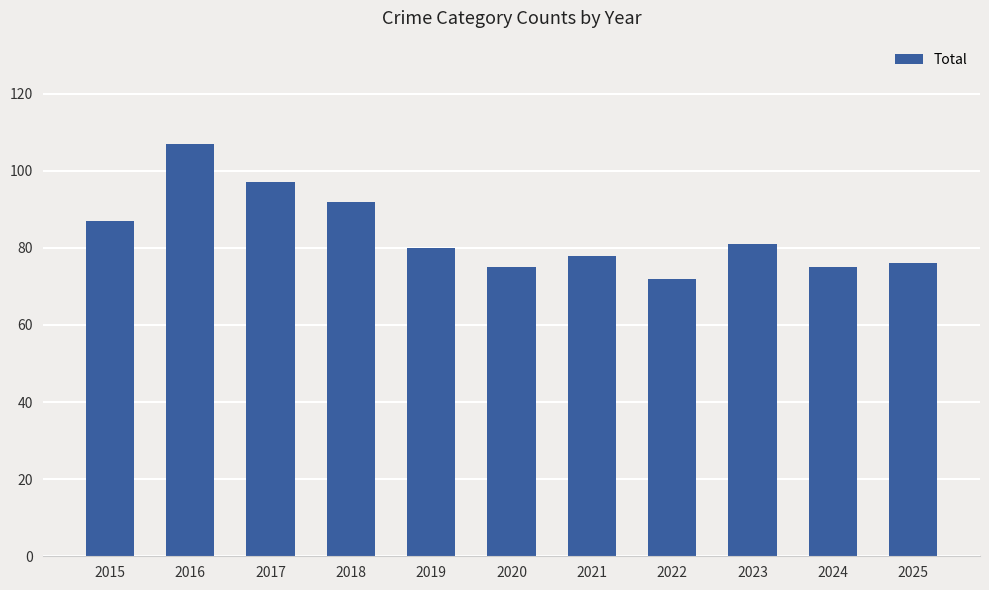

Which category has the lowest value across all series?

2022